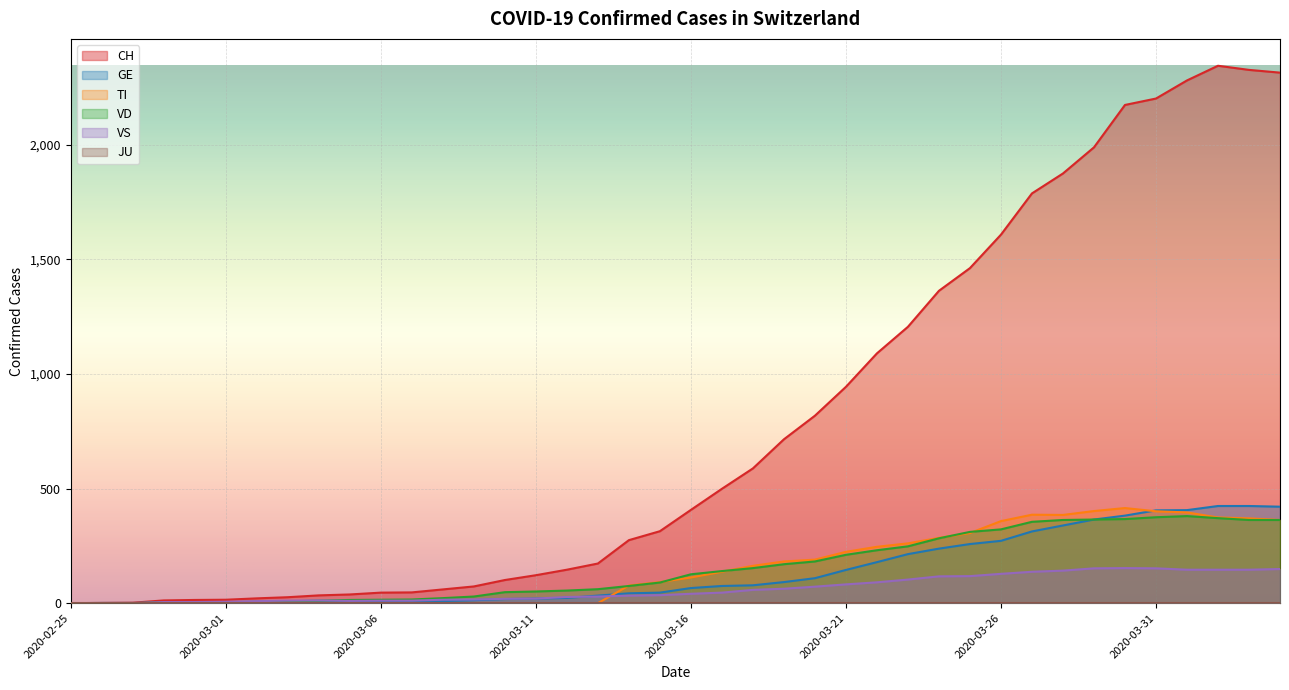

The GE series shows 109 at 2020-03-20. True or false?

True